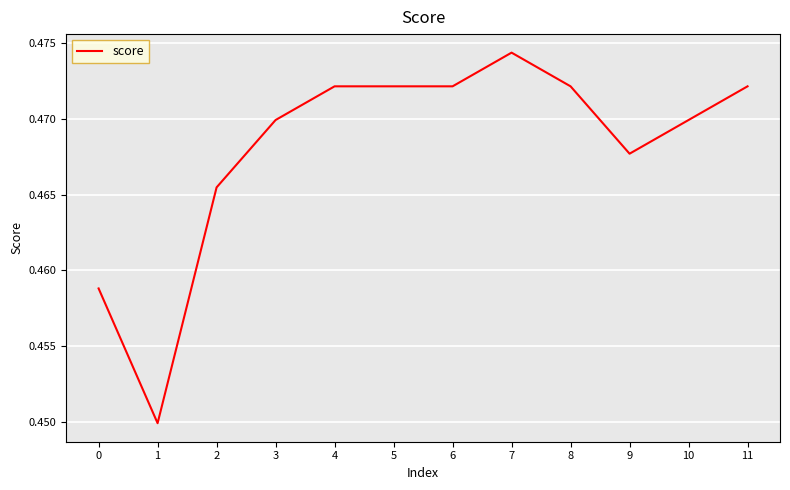

How many lines are shown in the chart?

1